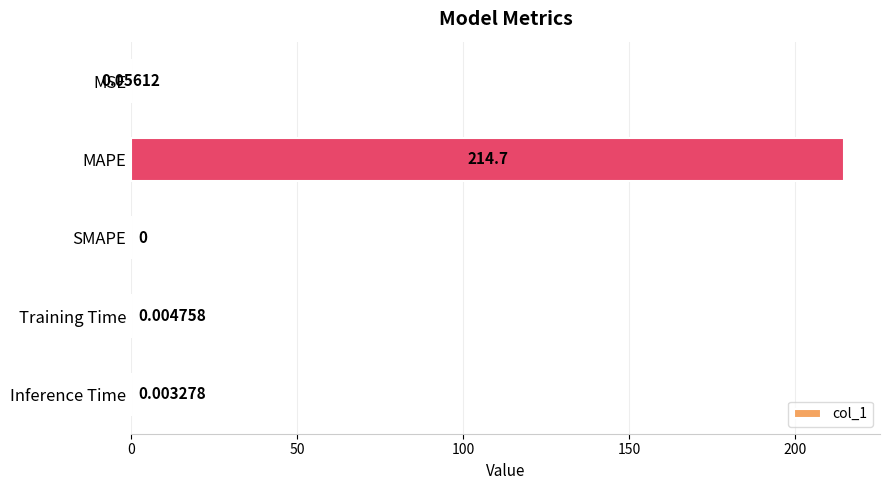

Between MAPE and Inference Time, which is larger?

MAPE